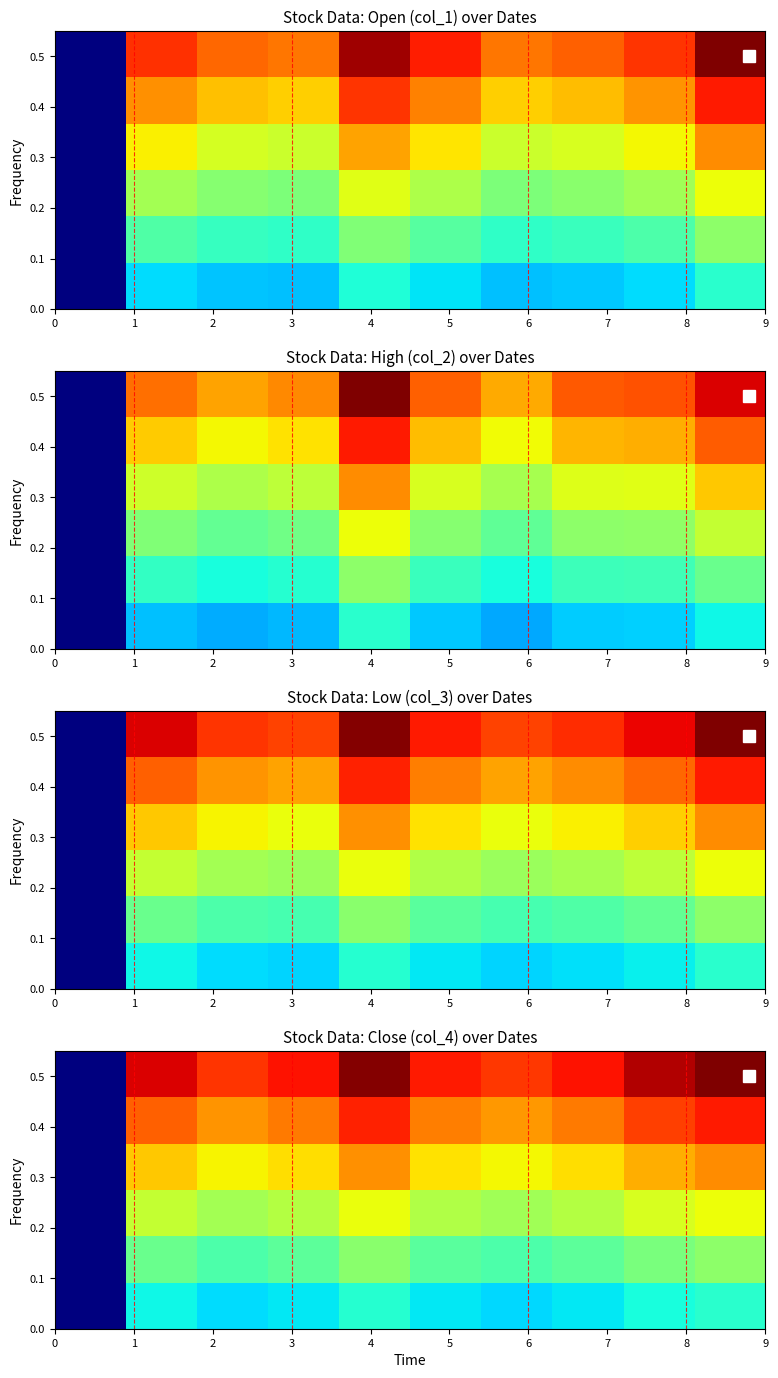

Reading right to left, what are all the values shown in this chart?

row_0: 9=1.0	8=1.0	7=0.9	6=0.8	5=0.9	4=1.0	3=0.9	2=0.9	1=0.9	0=0.0
row_1: 9=0.9	8=0.8	7=0.8	6=0.7	5=0.8	4=0.9	3=0.8	2=0.8	1=0.8	0=0.0
row_2: 9=0.8	8=0.7	7=0.7	6=0.6	5=0.7	4=0.8	3=0.7	2=0.7	1=0.7	0=0.0
row_3: 9=0.6	8=0.6	7=0.6	6=0.5	5=0.6	4=0.6	3=0.6	2=0.5	1=0.6	0=0.0
row_4: 9=0.5	8=0.5	7=0.5	6=0.4	5=0.5	4=0.5	3=0.5	2=0.4	1=0.5	0=0.0
row_5: 9=0.4	8=0.4	7=0.4	6=0.3	5=0.4	4=0.4	3=0.4	2=0.3	1=0.4	0=0.0